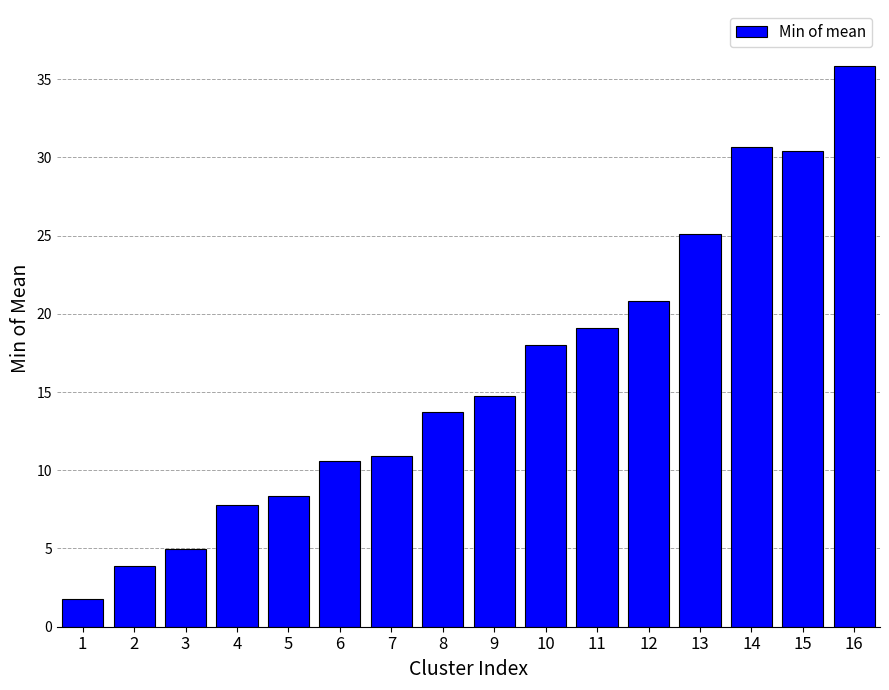

Reading right to left, extract all data points from this chart.

16=35.8	15=30.4	14=30.6	13=25.1	12=20.8	11=19.1	10=18.0	9=14.7	8=13.7	7=10.9	6=10.6	5=8.4	4=7.8	3=5.0	2=3.9	1=1.8